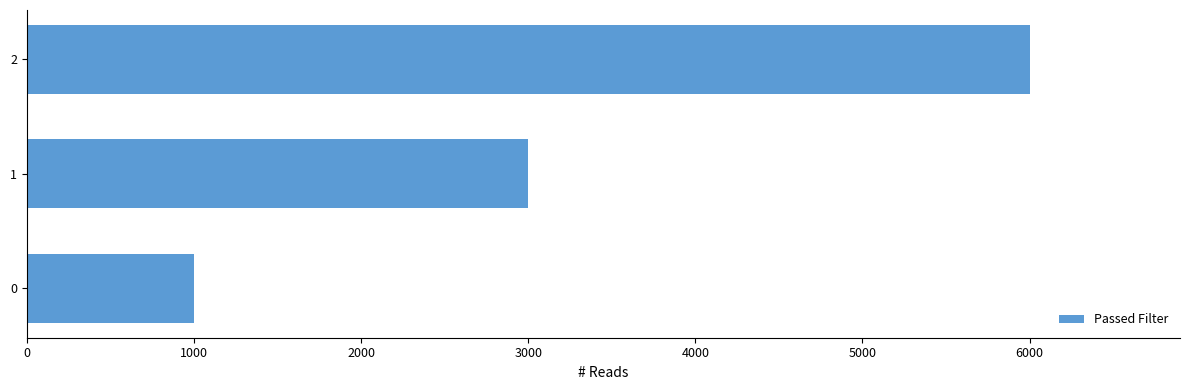

How many values are between 1000 and 6000?

3